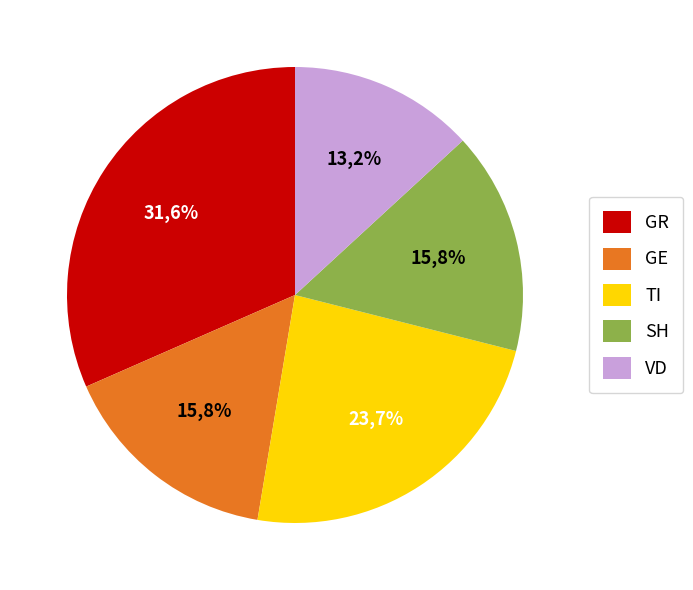

Approximately how many times larger is the value at GE compared to SH?

1.0